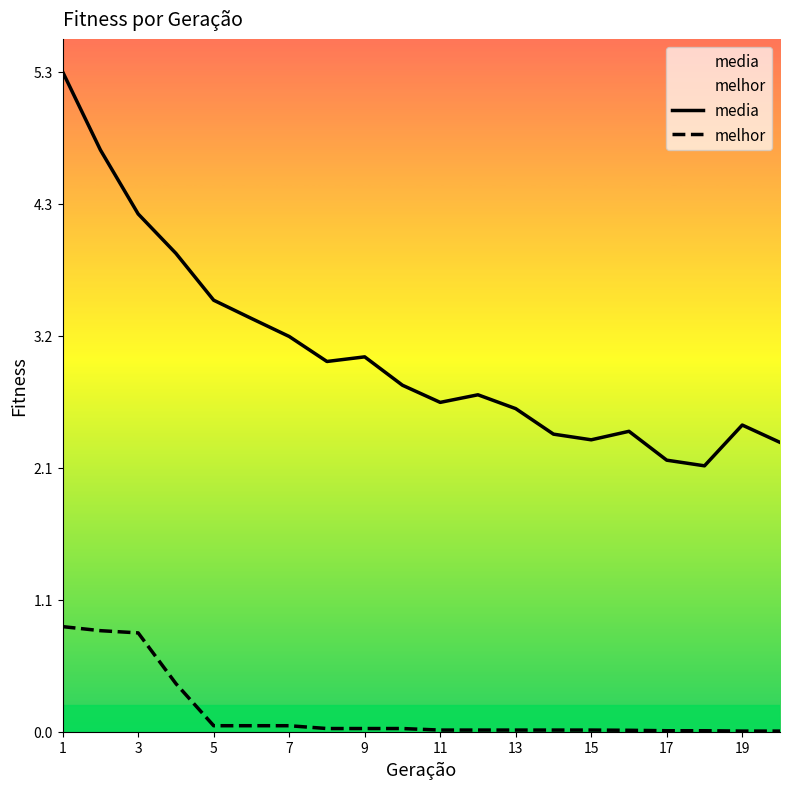

How many lines are shown in the chart?

2